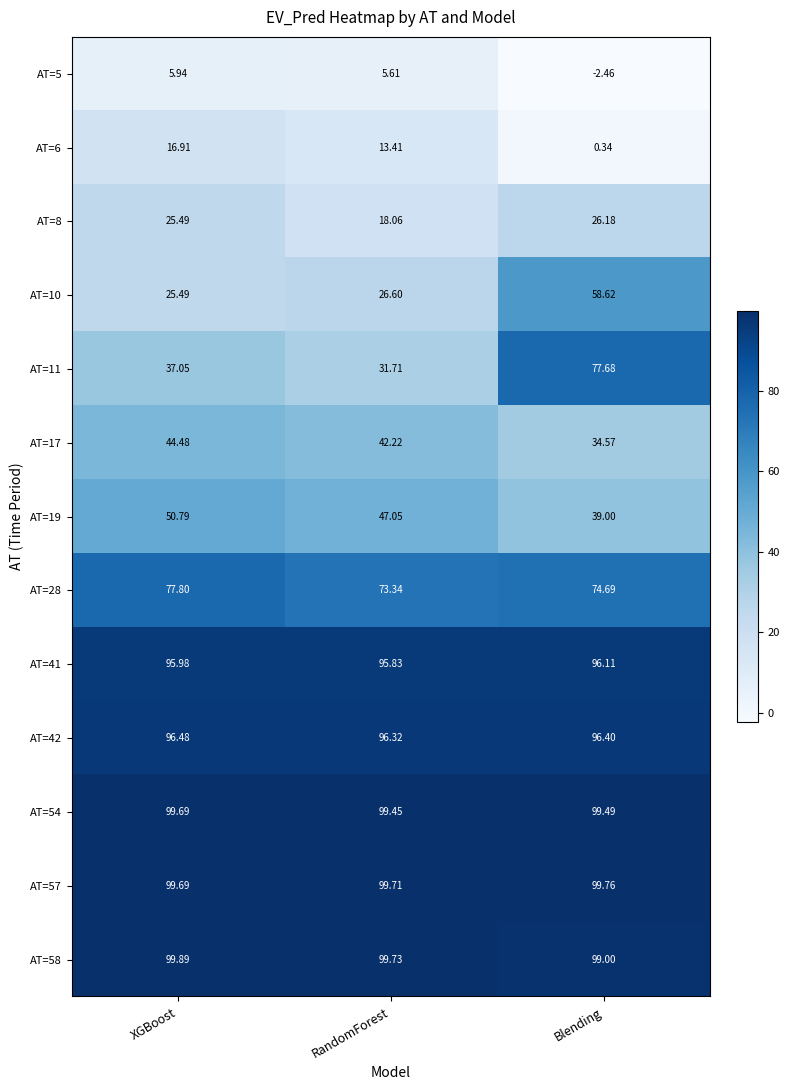

Which series has the largest range (max minus min)?

AT=11